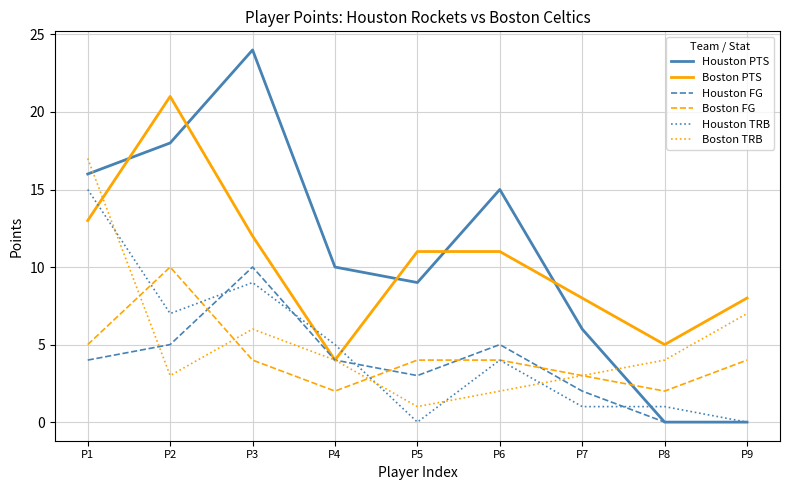

What is the sum of all Boston FG values?

38